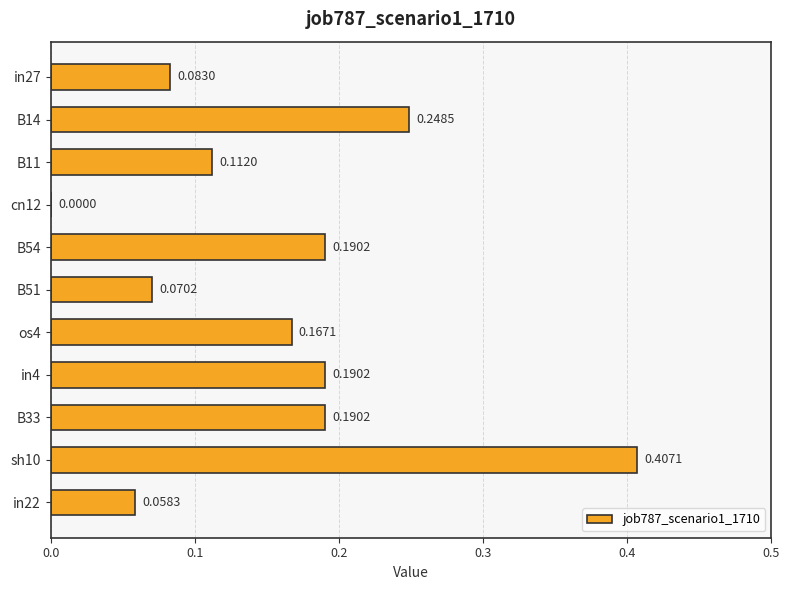

Which has a higher value, in4 or sh10?

sh10